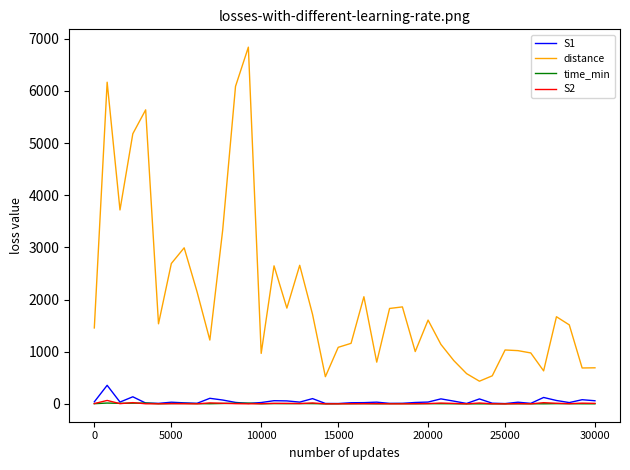

True or false: distance and S1 intersect in this chart.

False